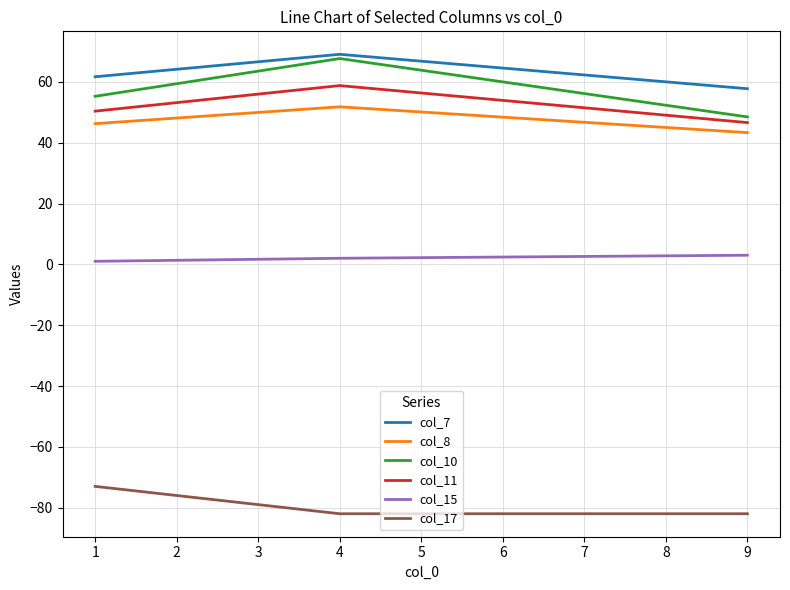

At which category is the sum across all series the highest?

4